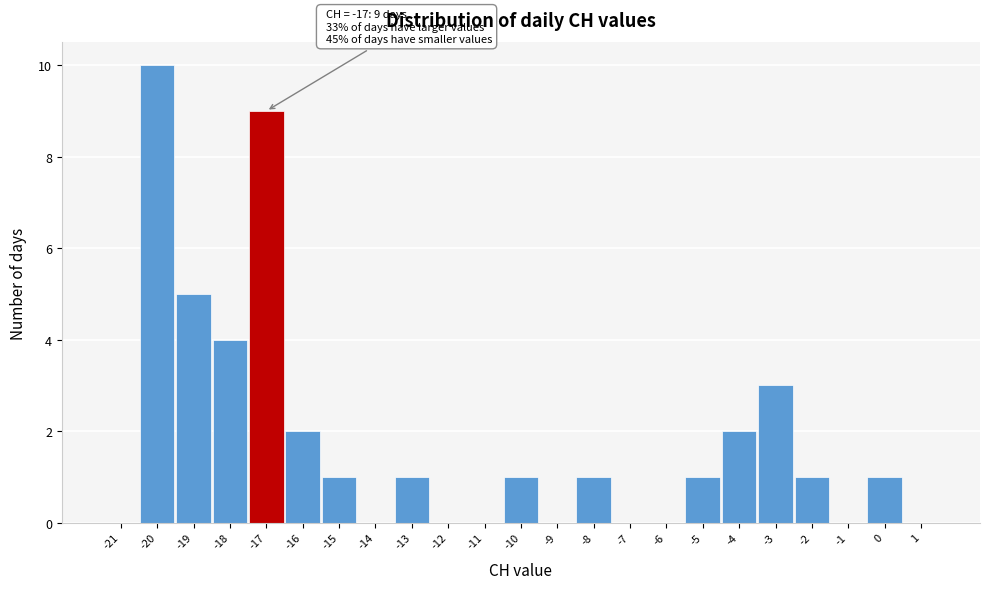

Over which range of the x-axis is the bar tallest?

-20.5 to -19.5